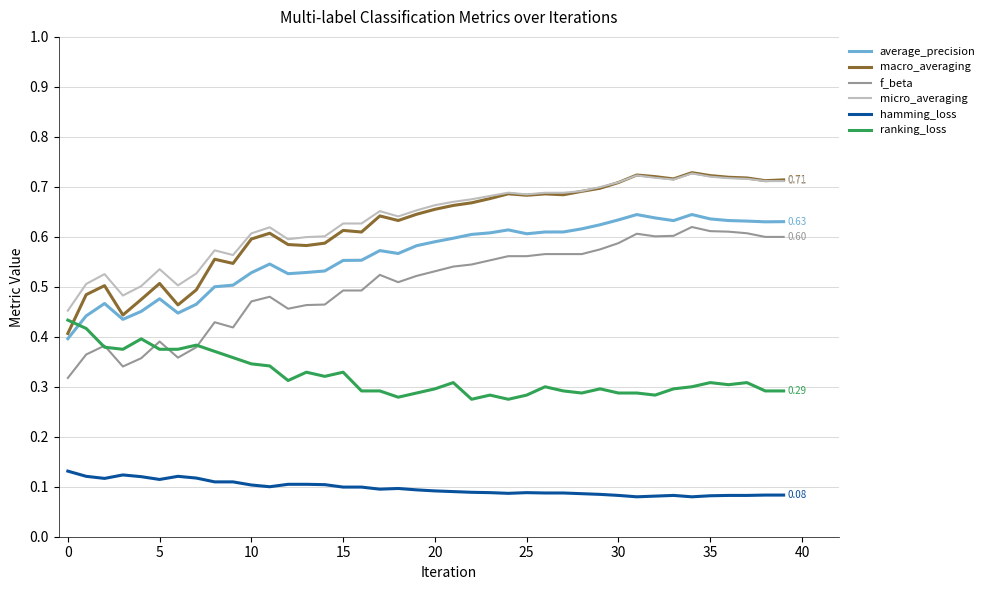

Which series has the widest spread of values?

macro_averaging